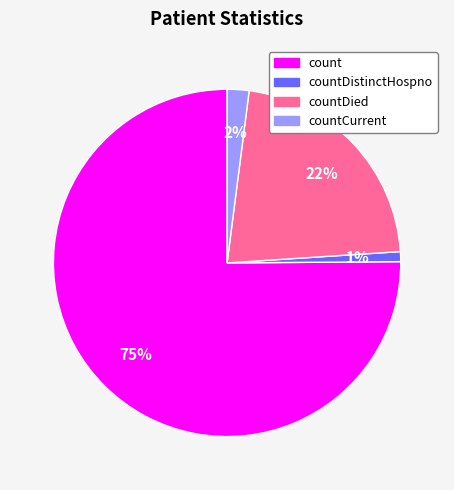

Combined, do countCurrent and countDied account for over 50%?

No